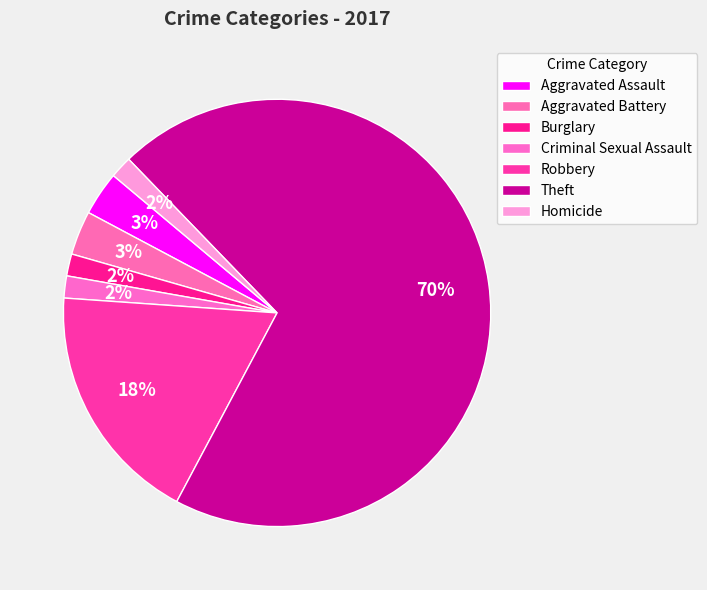

Count the number of slices in the pie.

7